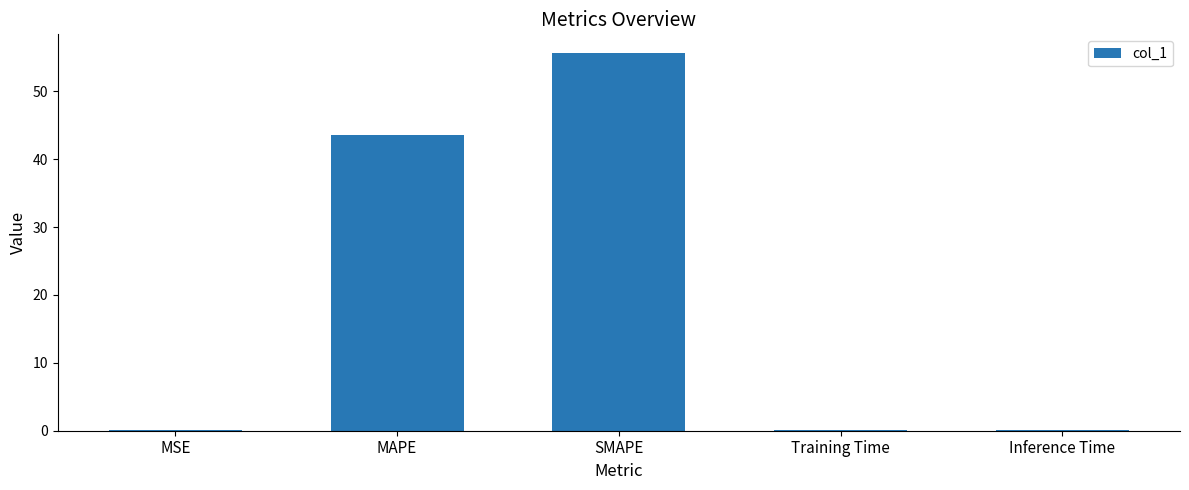

Is it true that the value at Training Time is 0.1?

True